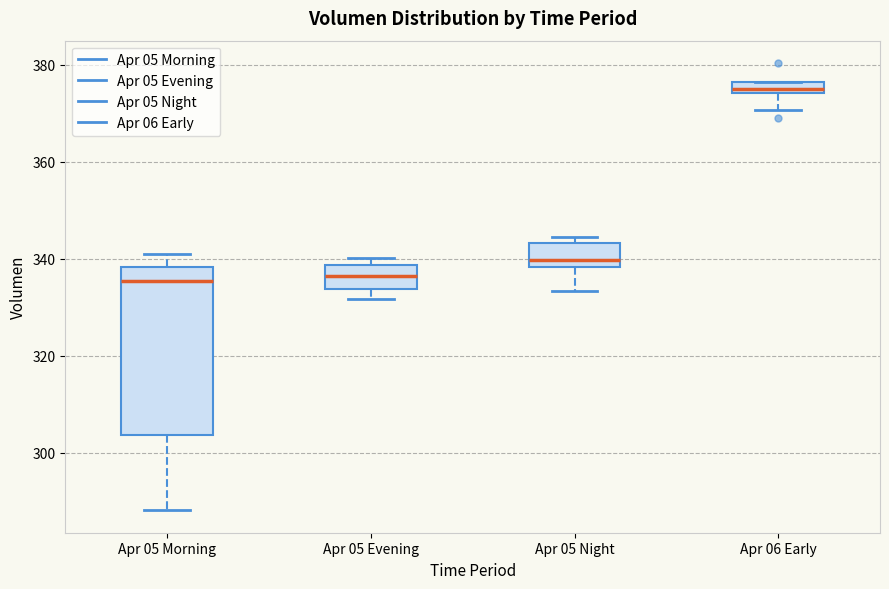

Which box has the highest median line?

Apr 06 Early